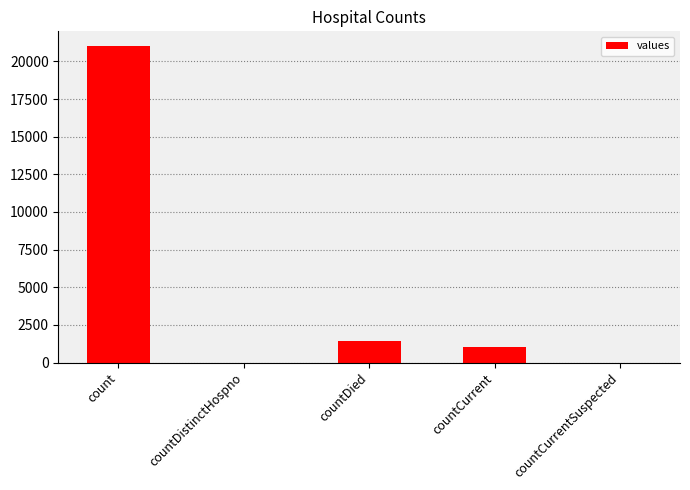

What is the change in value from count to countCurrent?

-20044